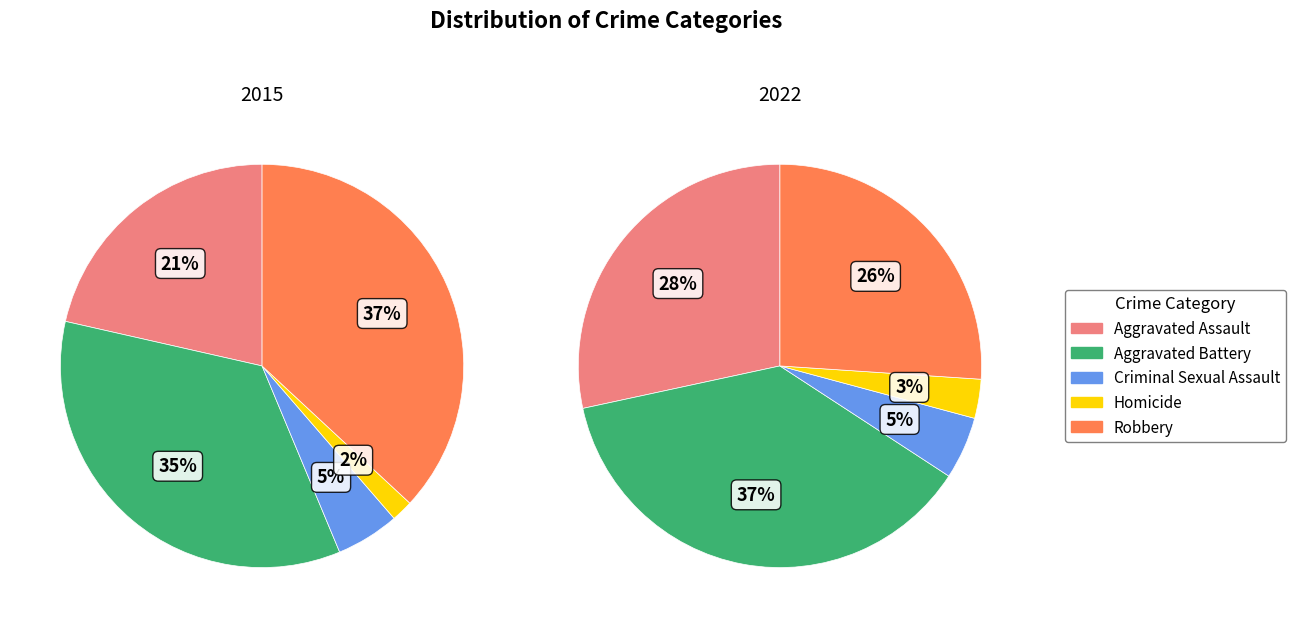

True or false: Aggravated Assault accounts for 28% of the total.

True